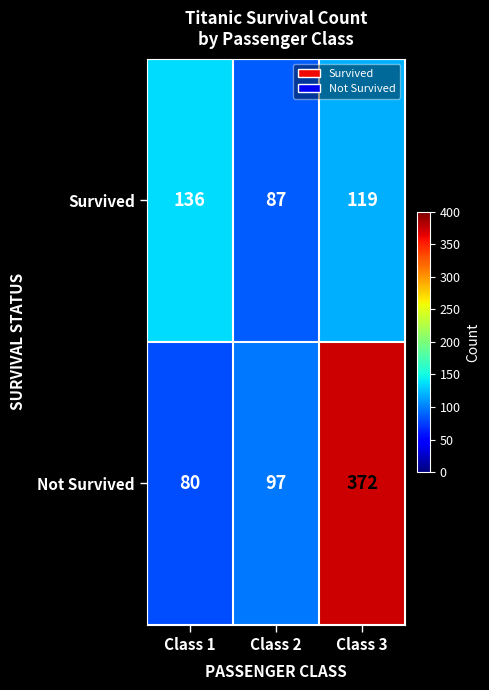

What is the approximate value of Survived at Class 2, to the nearest 5?

85